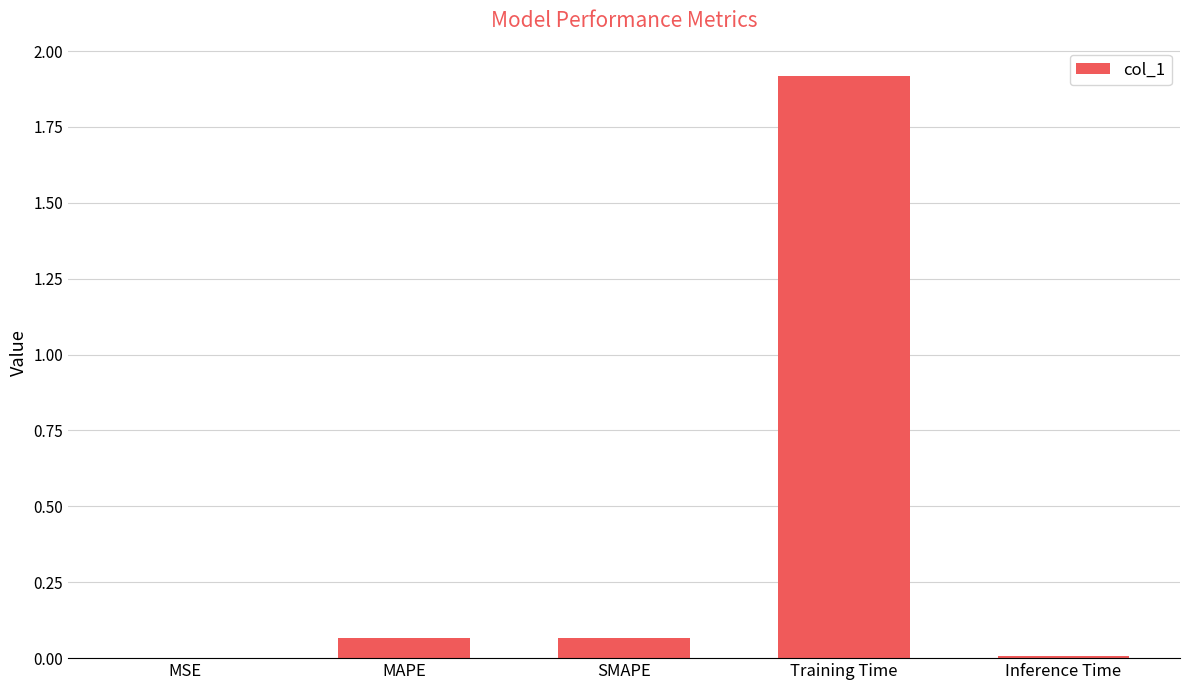

True or false: the data shows 1.1 at Training Time.

False